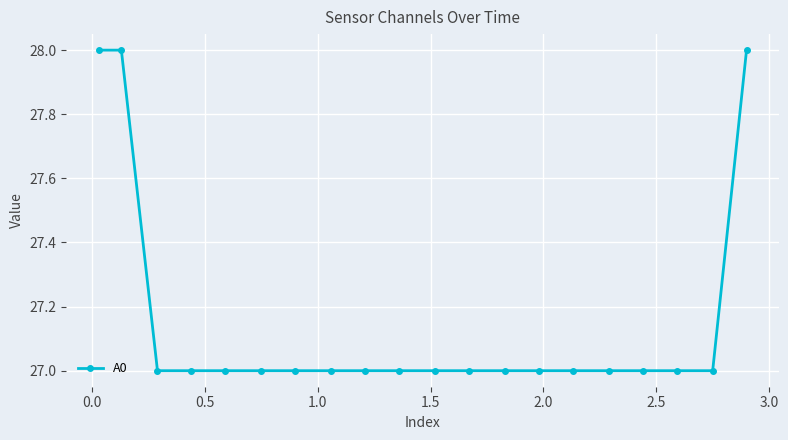

What is the minimum value shown in the chart?

27